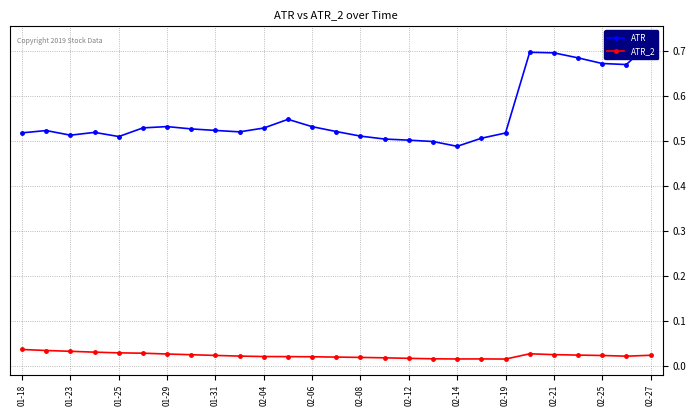

How many distinct data groups are displayed?

2